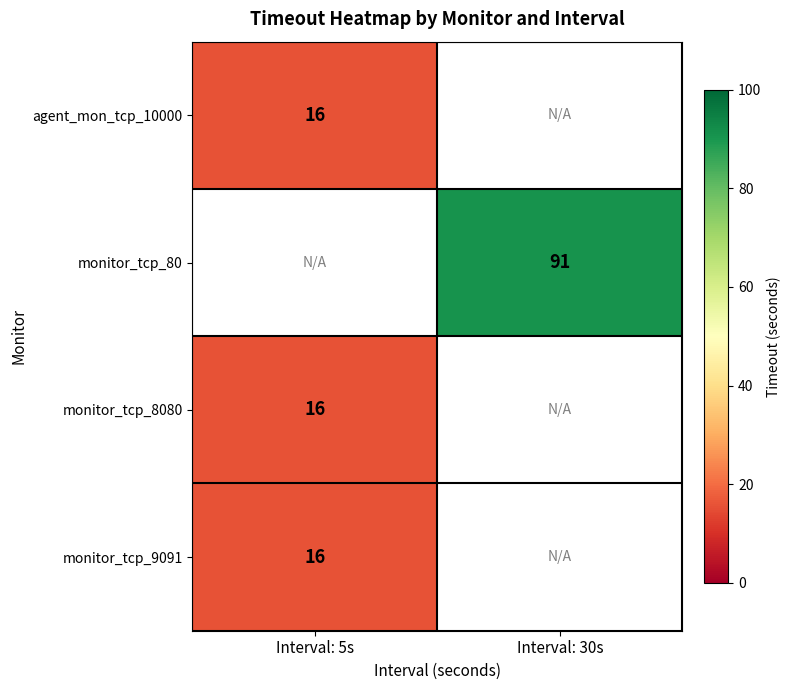

Is it true that agent_mon_tcp_10000 equals 4 at Interval: 5s?

False